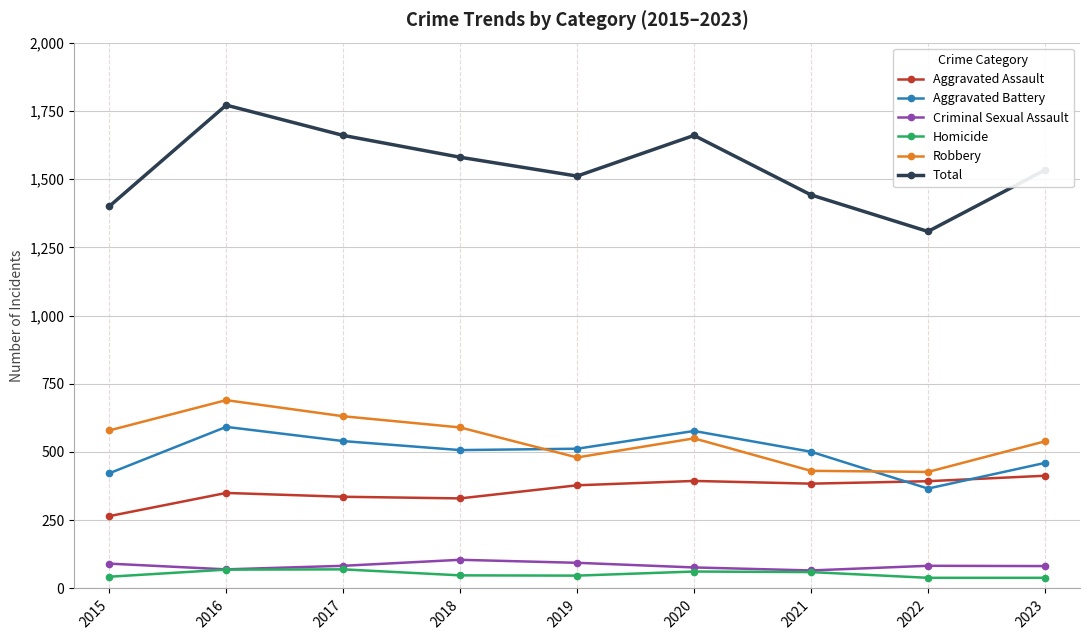

What is the difference between the second highest and minimum values in the Criminal Sexual Assault series?

28